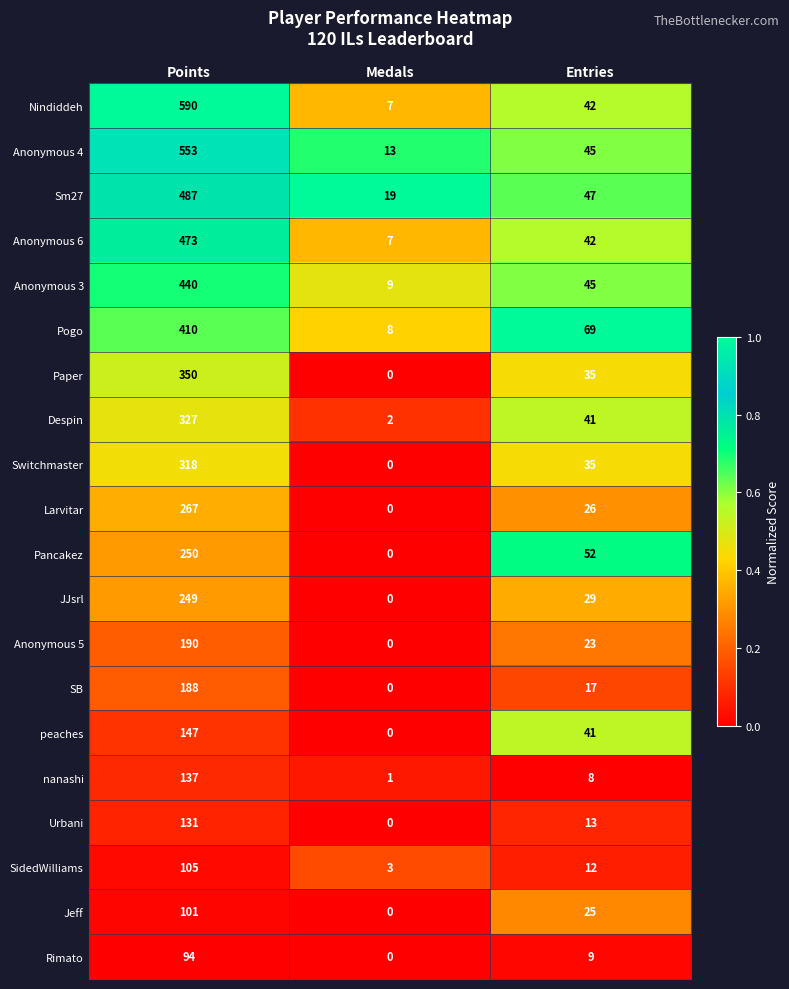

At how many categories does at least one series exceed 0?

3